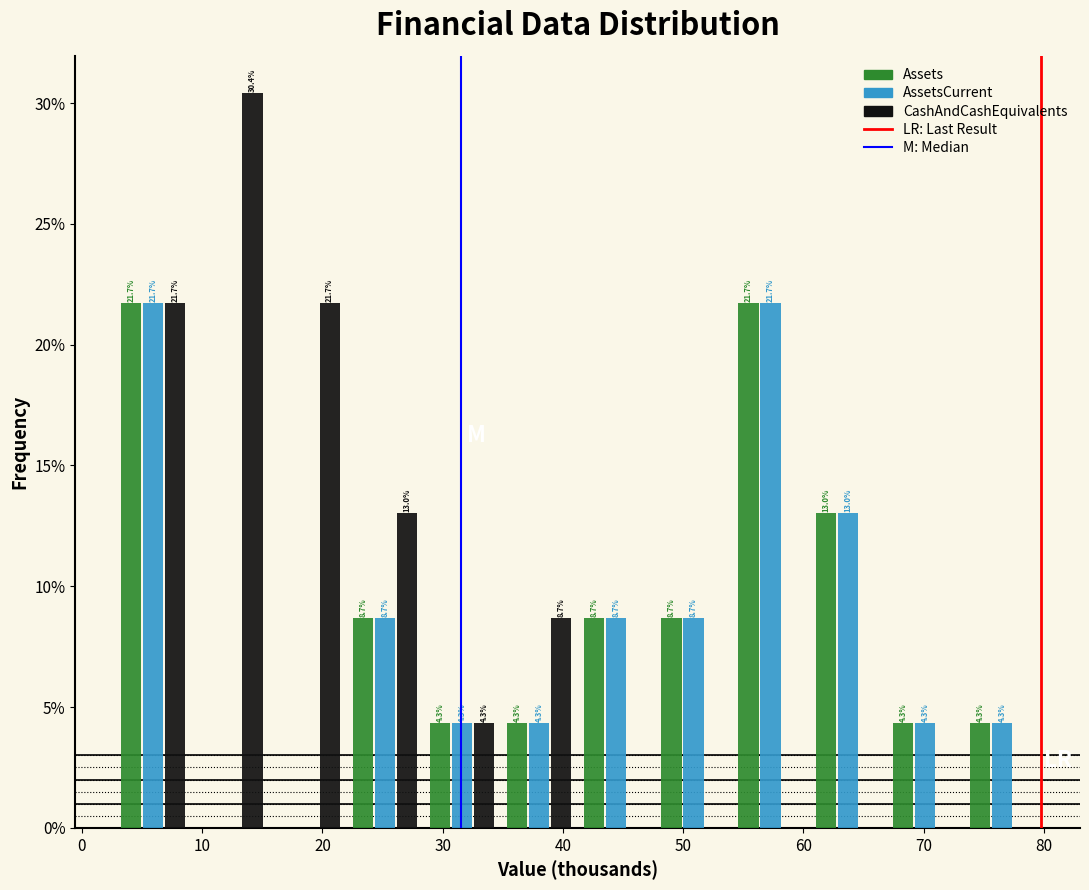

In the CashAndCashEquivalents series, which range on the x-axis has the tallest bar?

9 to 16